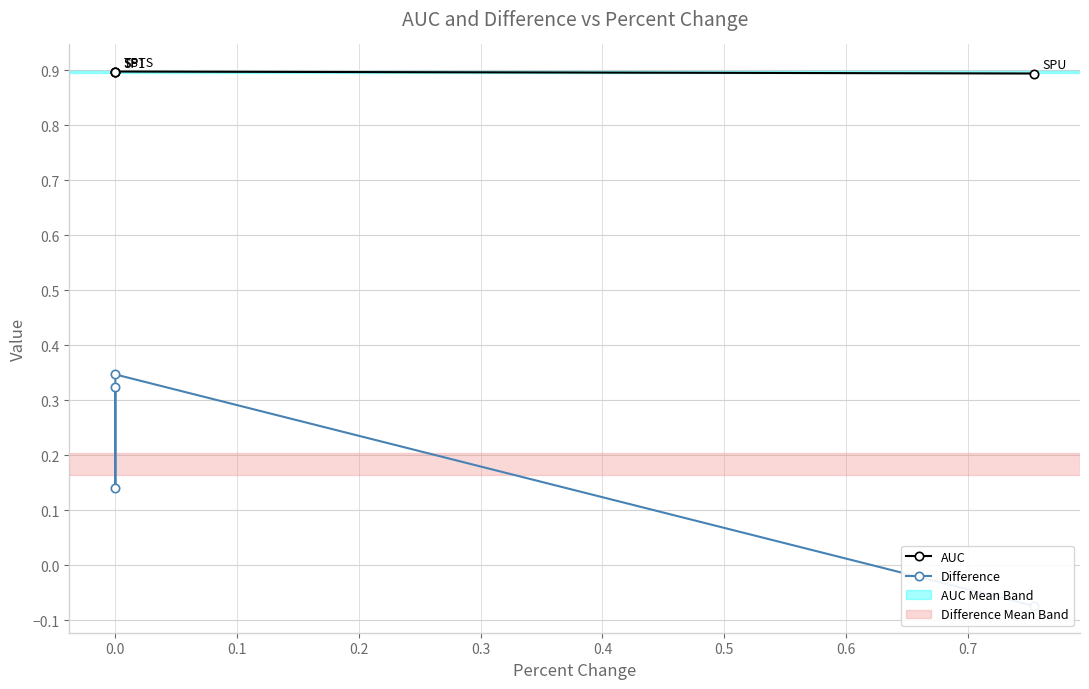

What is the sum of all Difference values?

0.7